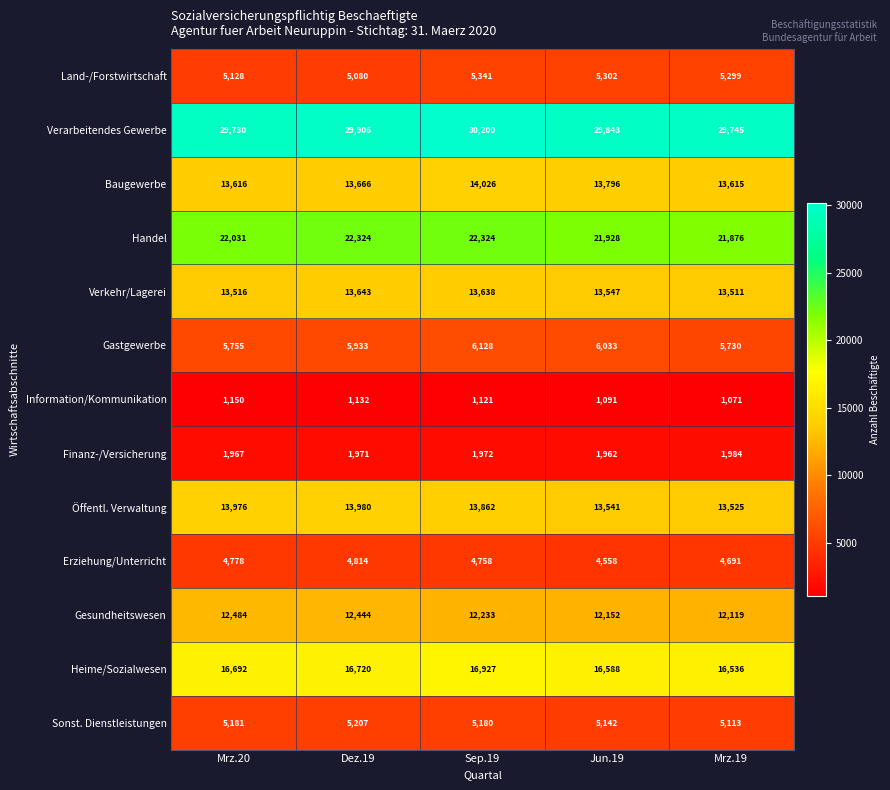

What is the minimum value shown in the chart?

1071